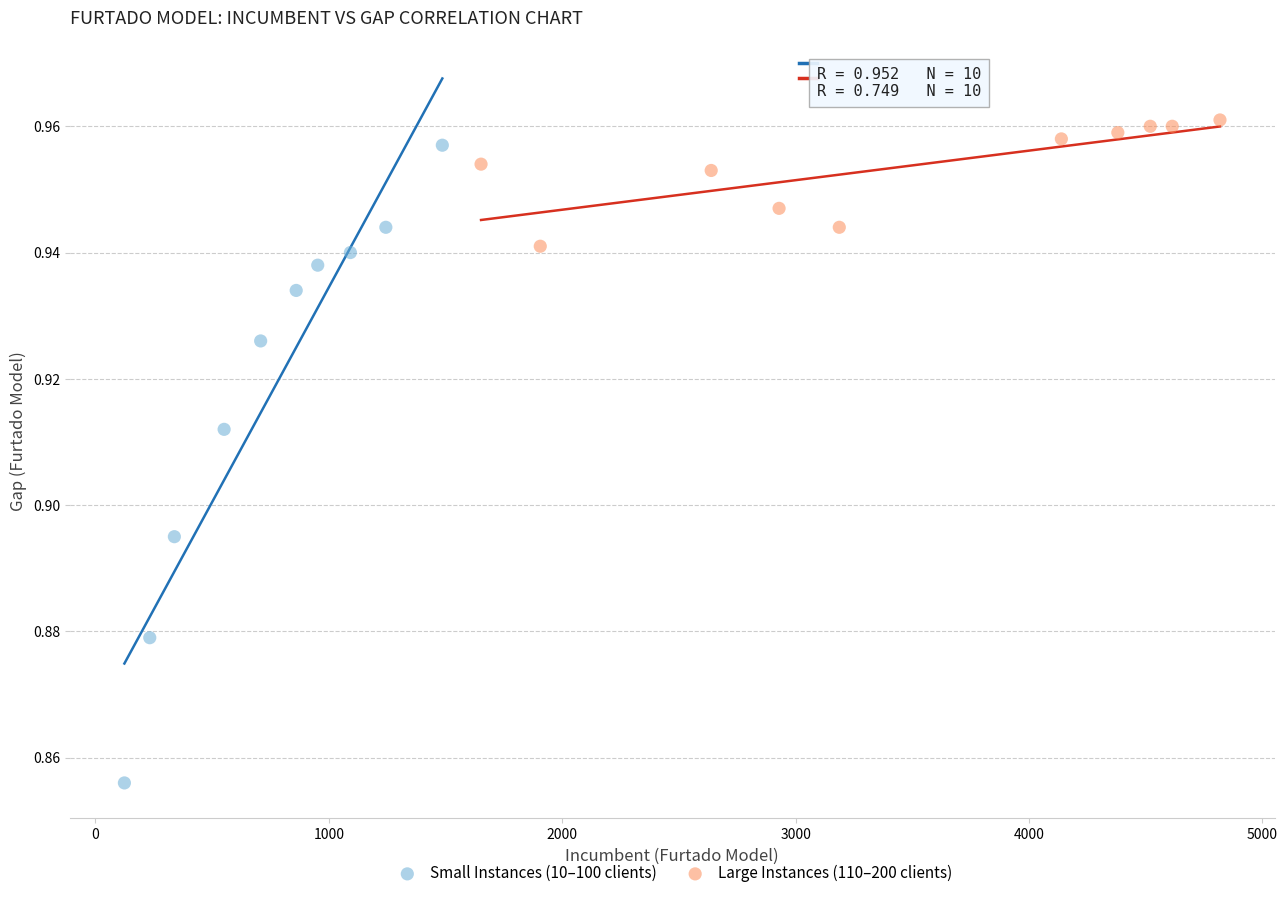

Which series has the largest Y range (max minus min)?

Small Instances (10–100 clients)